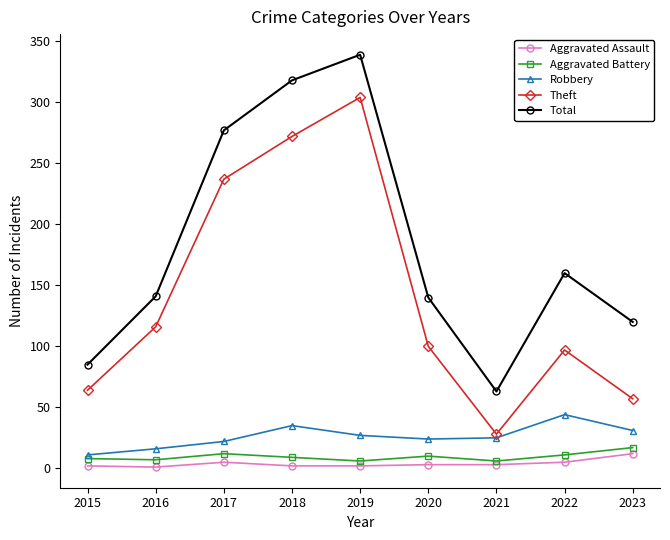

What are all the series names shown in the legend?

Aggravated Assault, Aggravated Battery, Robbery, Theft, Total